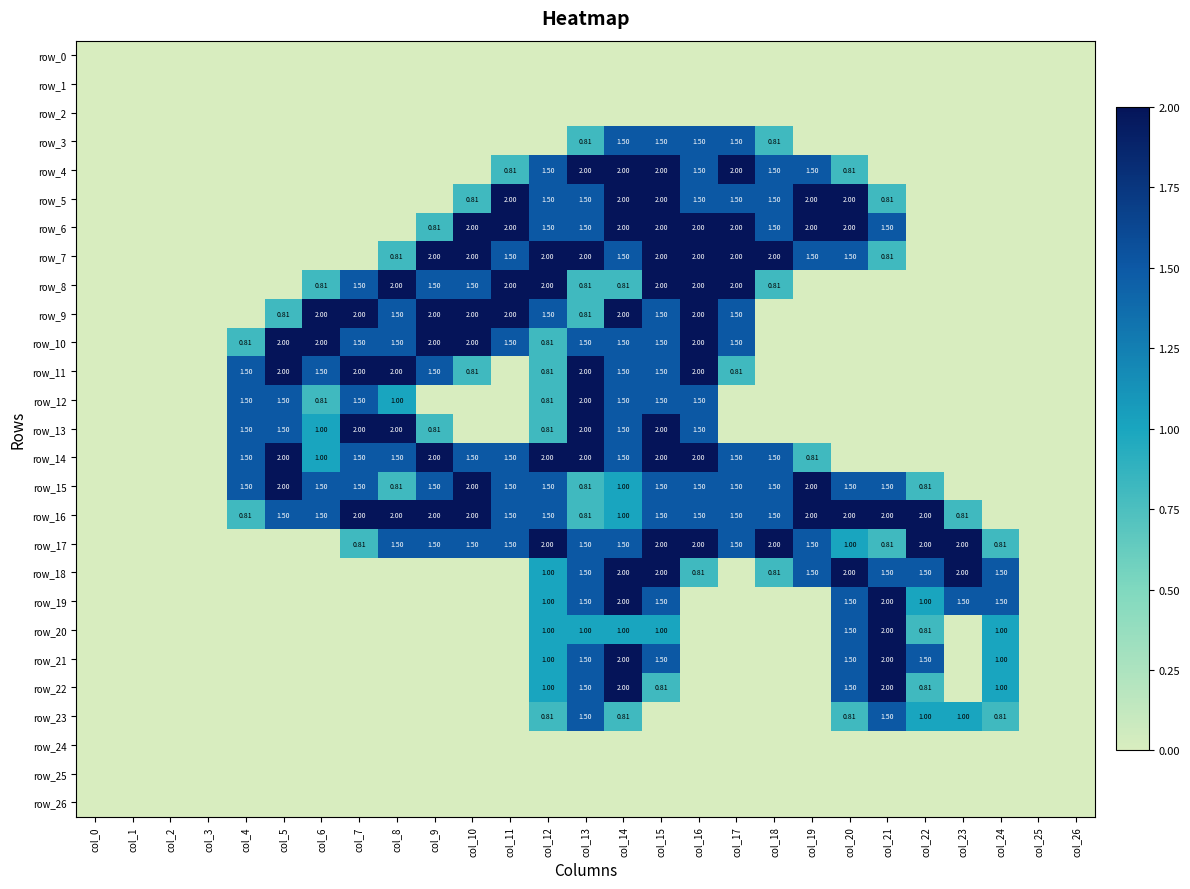

Between col_8 and col_6, which is larger?

col_8